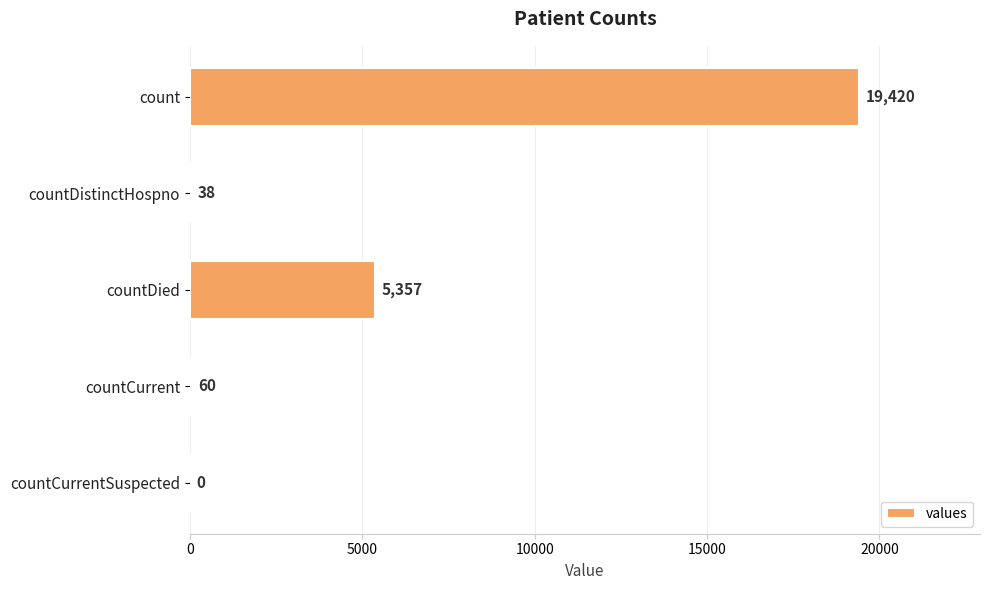

What is the greatest value displayed?

19420